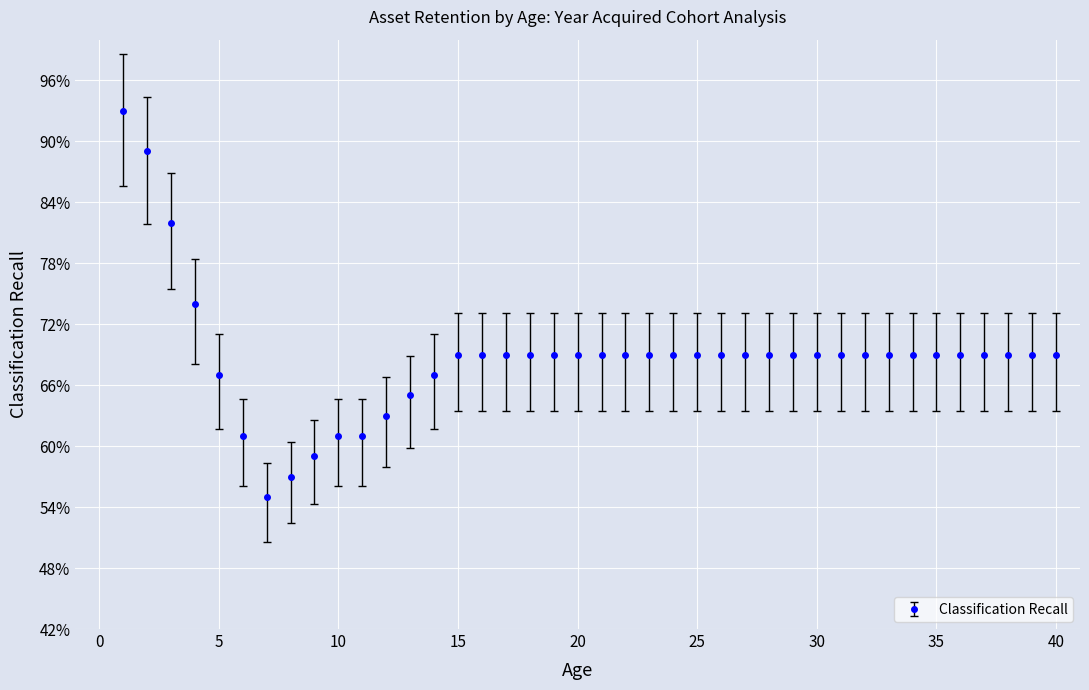

What is the value of the 38th point from the left?

69